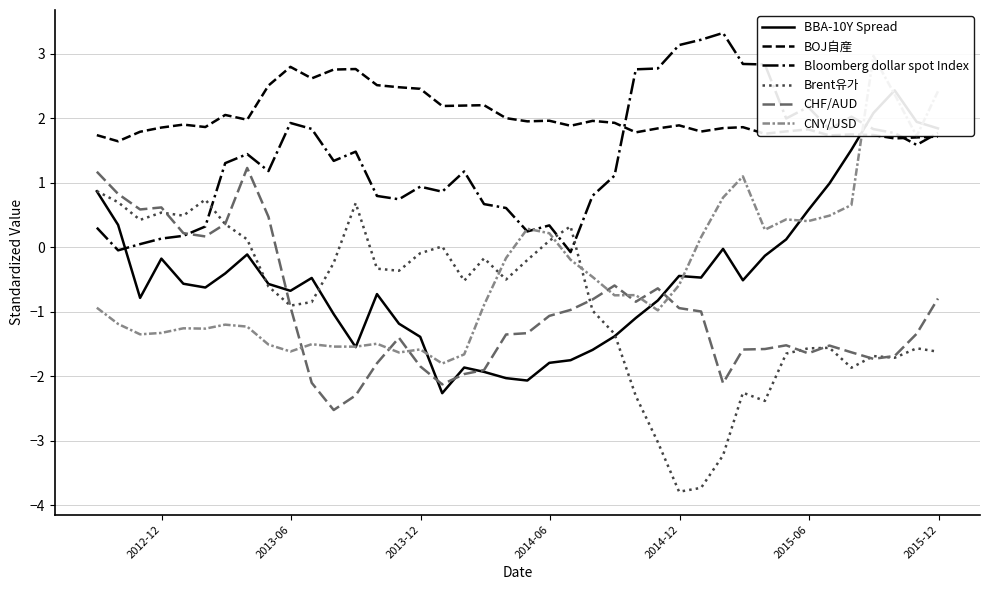

What are all the series names shown in the legend?

BBA-10Y Spread, BOJ自産, Bloomberg dollar spot Index, Brent유가, CHF/AUD, CNY/USD